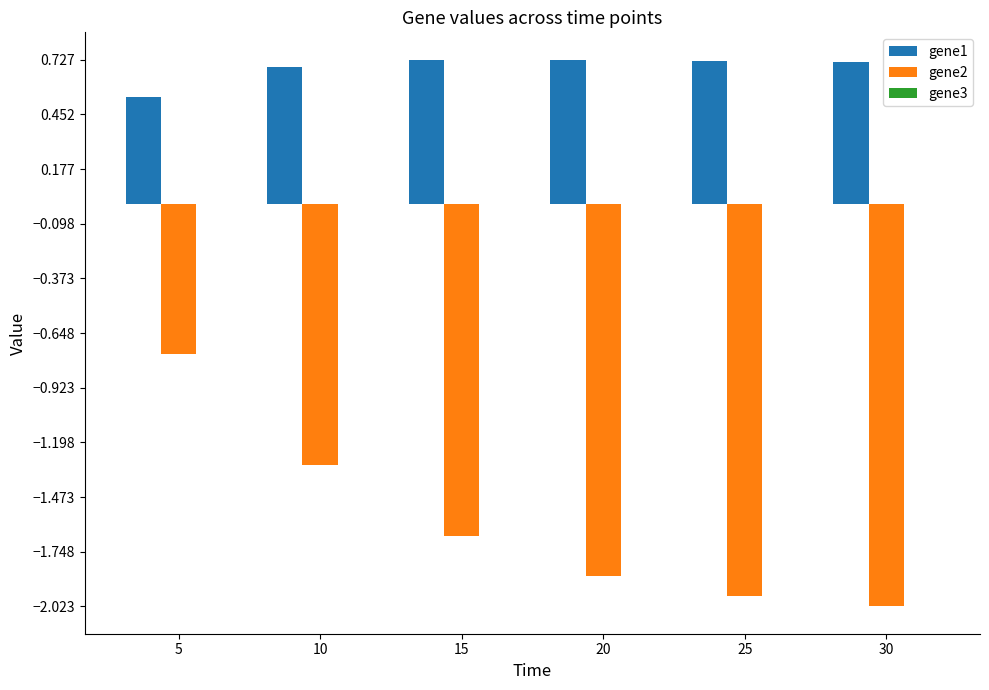

Between 10 and 25, which series saw the biggest shift?

gene2